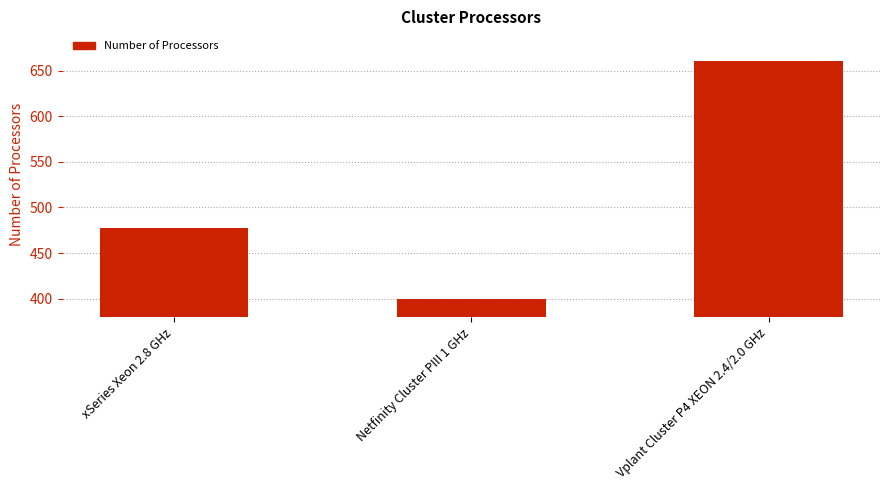

Which has a higher value, xSeries Xeon 2.8 GHz or Vplant Cluster P4 XEON 2.4/2.0 GHz?

Vplant Cluster P4 XEON 2.4/2.0 GHz